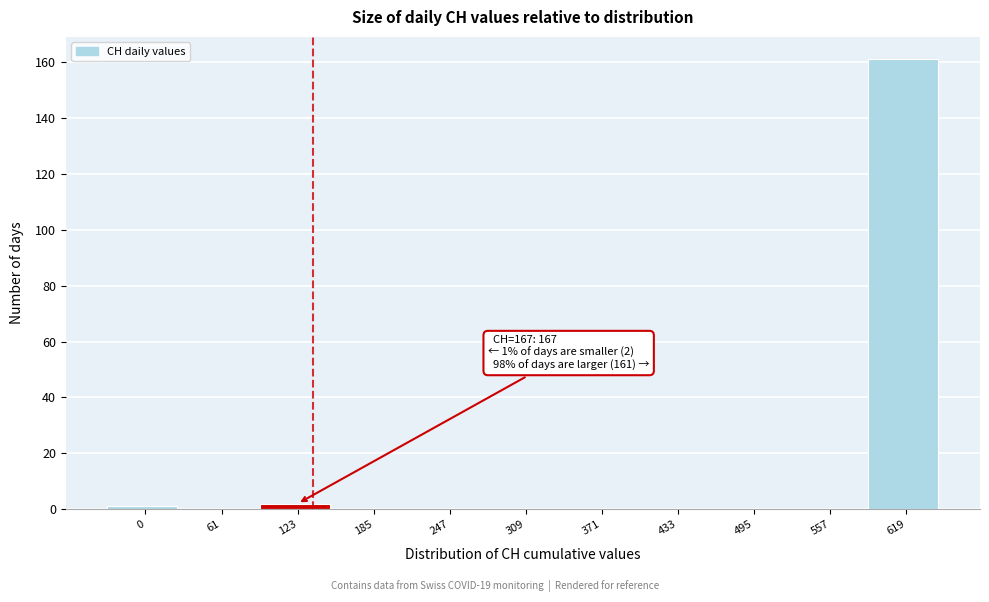

Reading right to left, list all the values displayed in this chart.

619=161	557=0	495=0	433=0	371=0	309=0	247=0	185=0	123=2	61=0	0=1